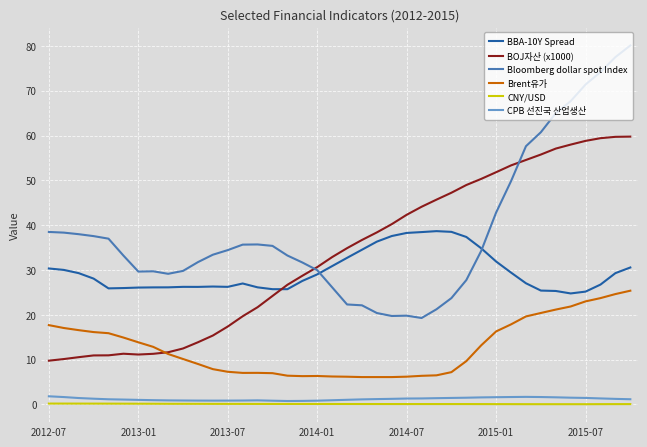

True or false: CNY/USD and BOJ자산 (x1000) intersect in this chart.

False